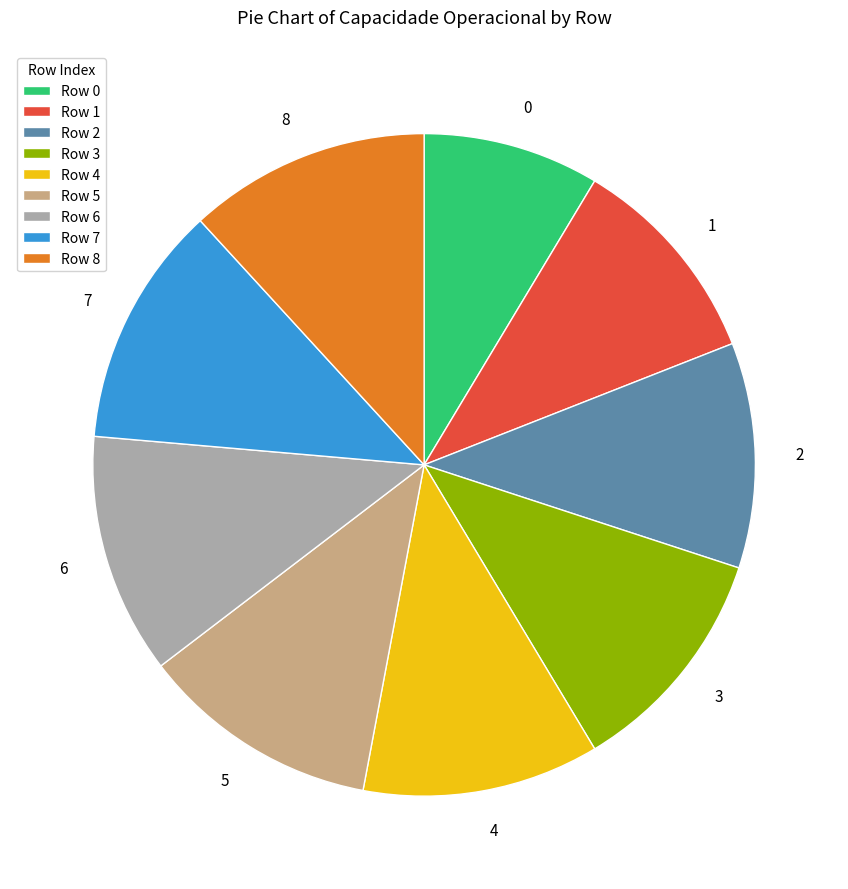

Does any single category account for the majority?

No